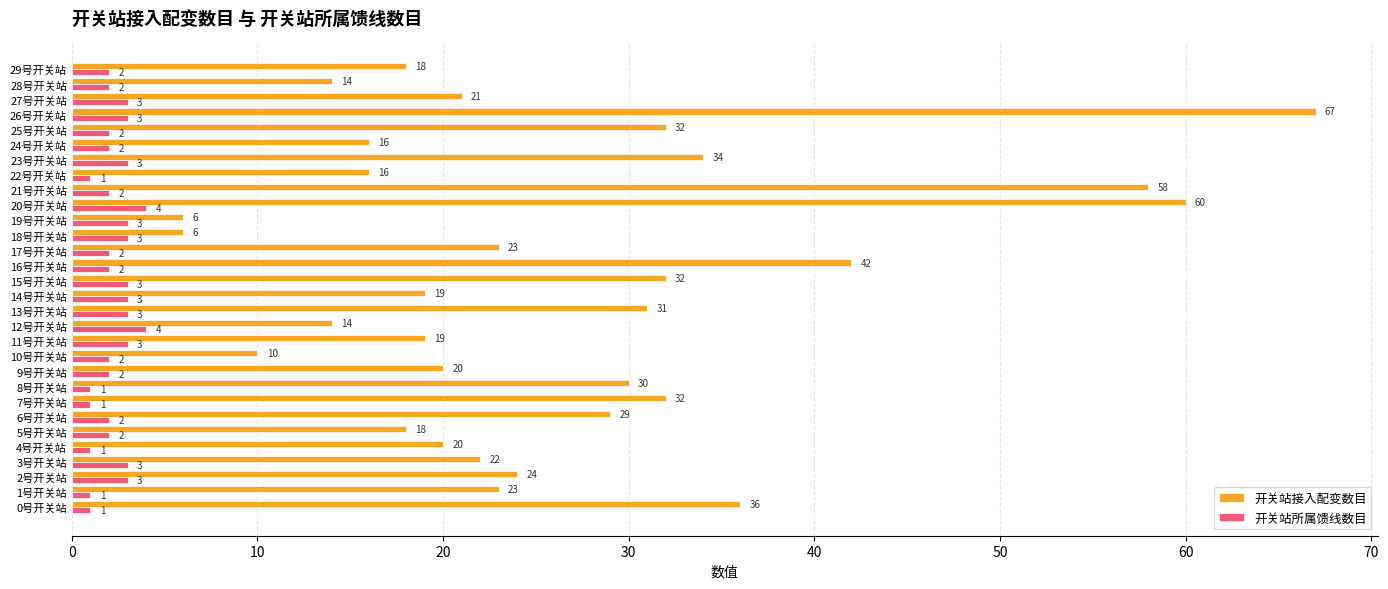

The value of 开关站接入配变数目 at 16号开关站 is 42. True or false?

True